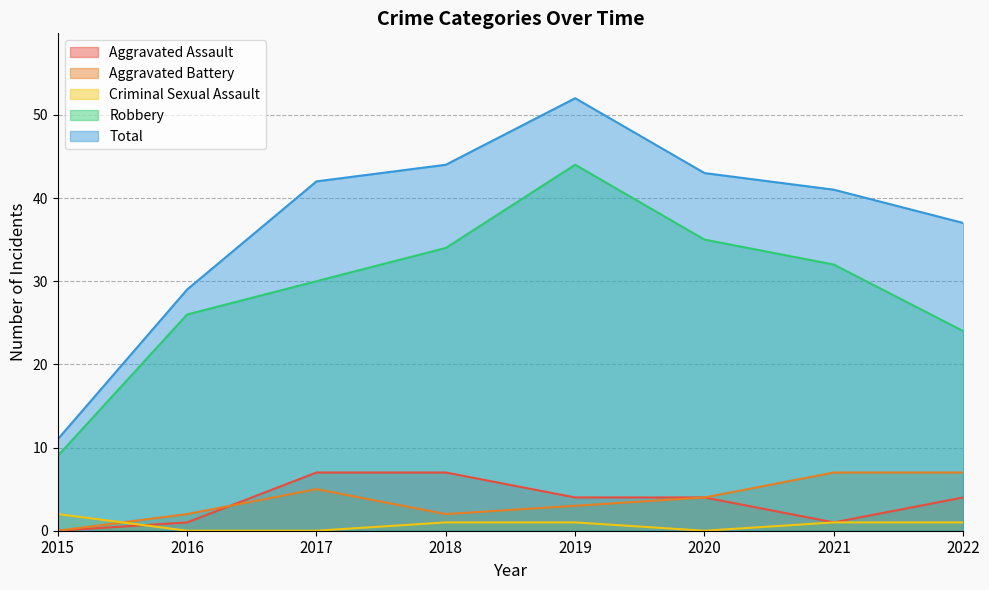

What is the value of the Aggravated Battery point at the 4th from the left?

2